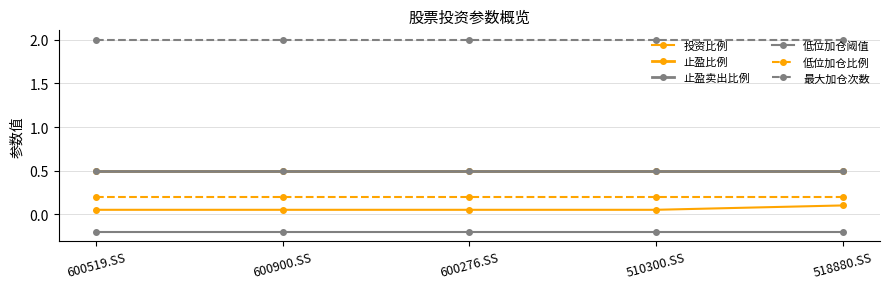

Which series has the largest range (max minus min)?

投资比例